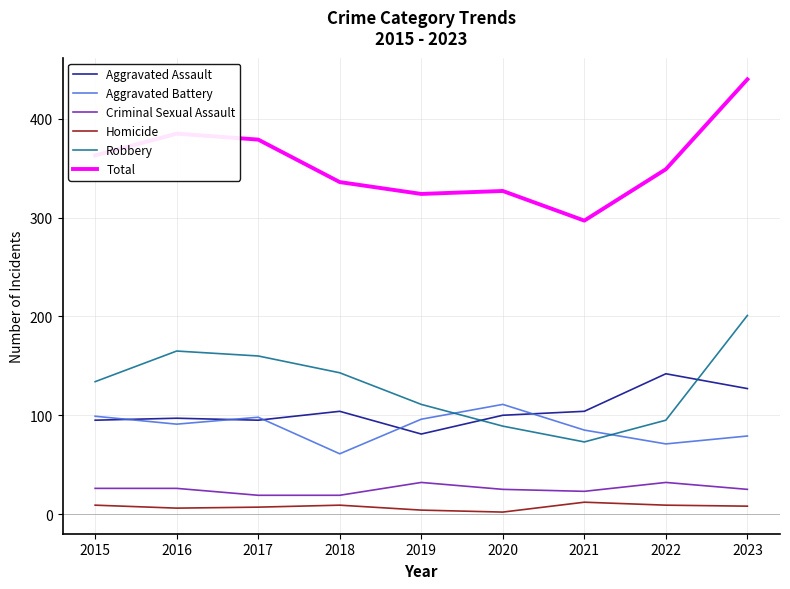

The value of Total at 2020 is 327. True or false?

True